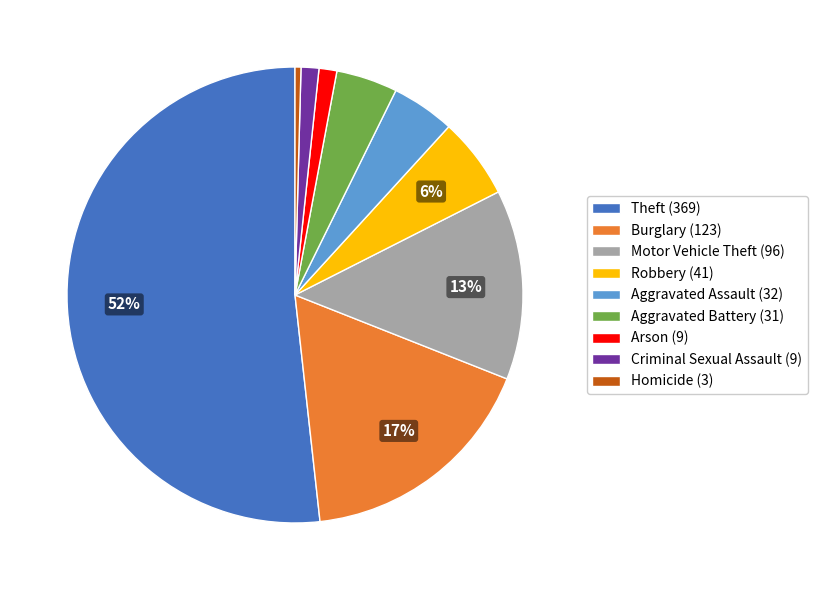

How many segments does this pie chart have?

9